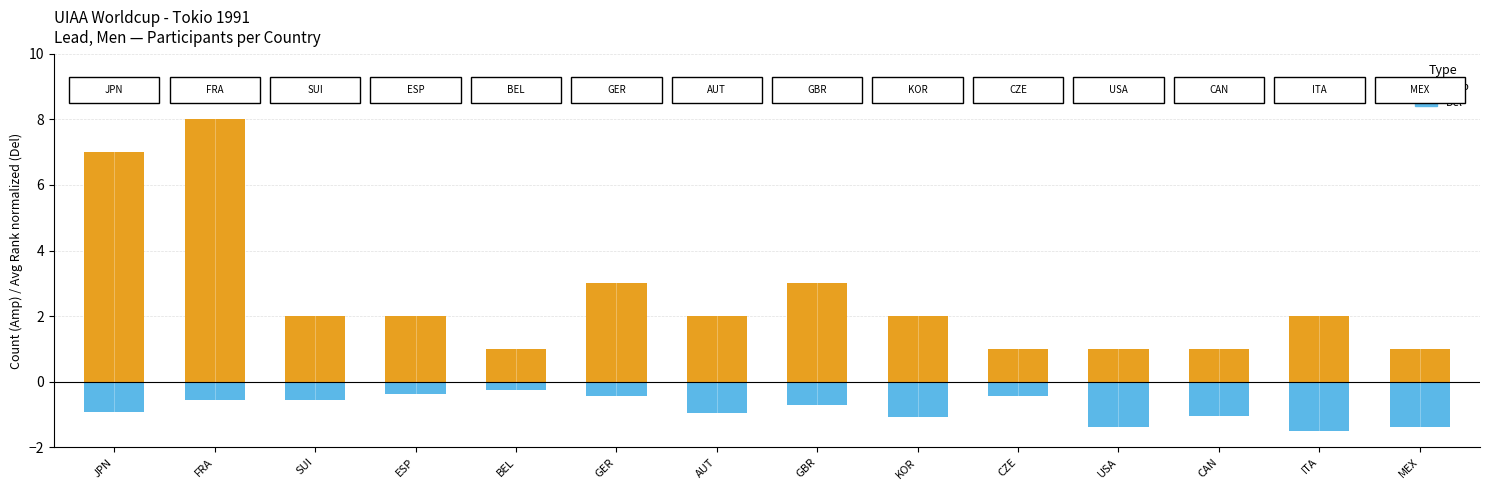

Are the bars horizontal?

No